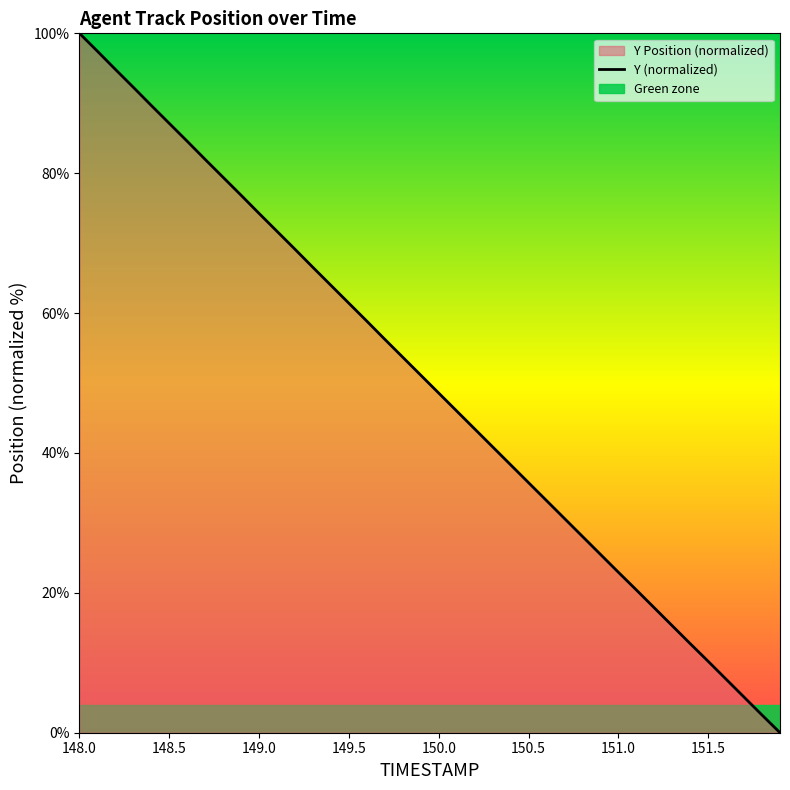

True or false: Y (normalized) has a value of 13.6 at 151.0.

False